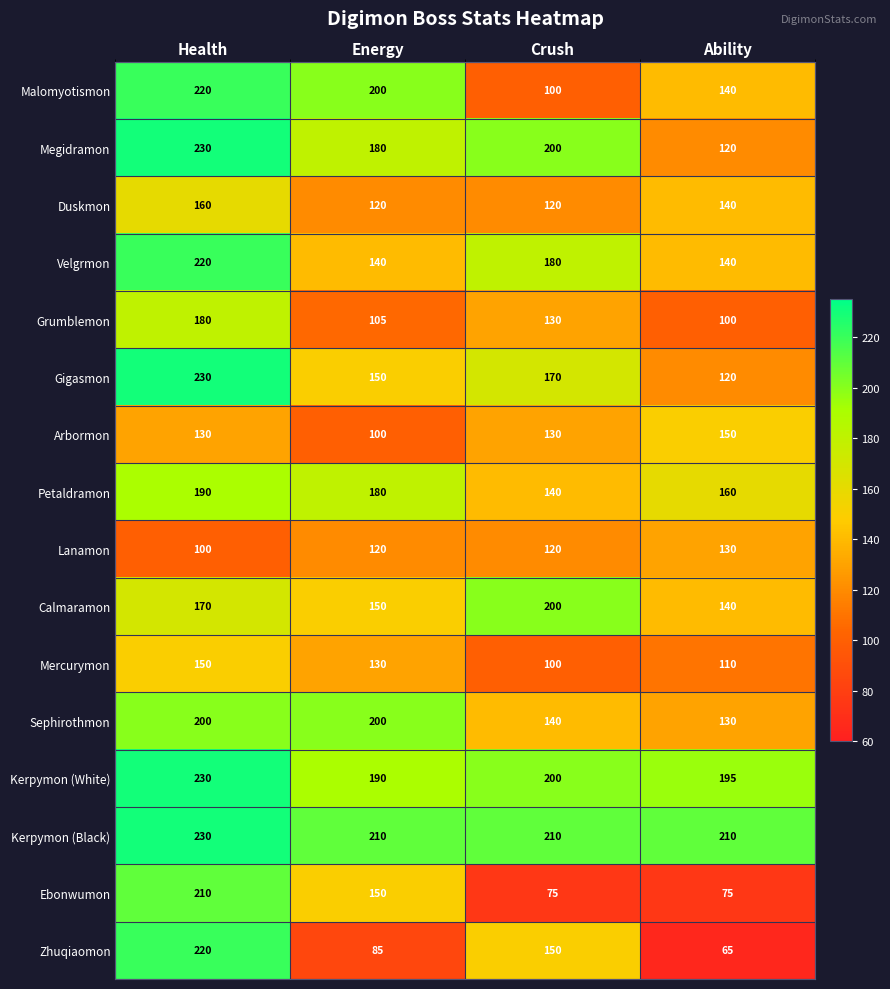

Which category has the lowest value across all series?

Ability